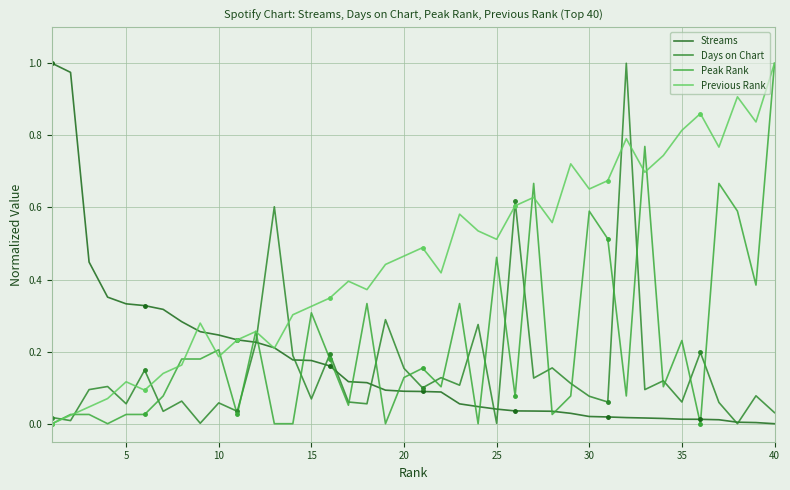

What is the value of the Previous Rank point at the 30th from the left?

0.7